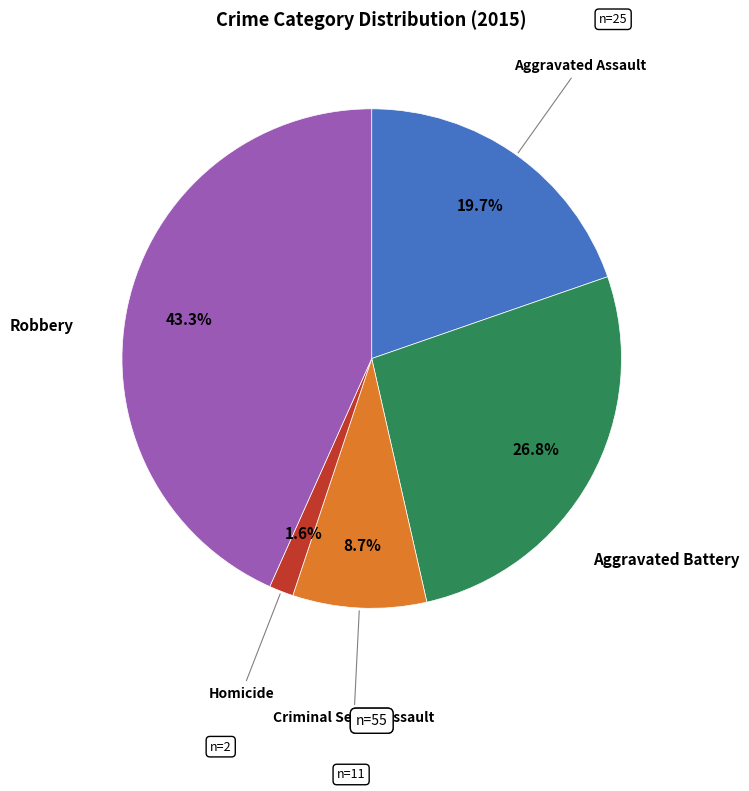

Does any single category account for the majority?

No